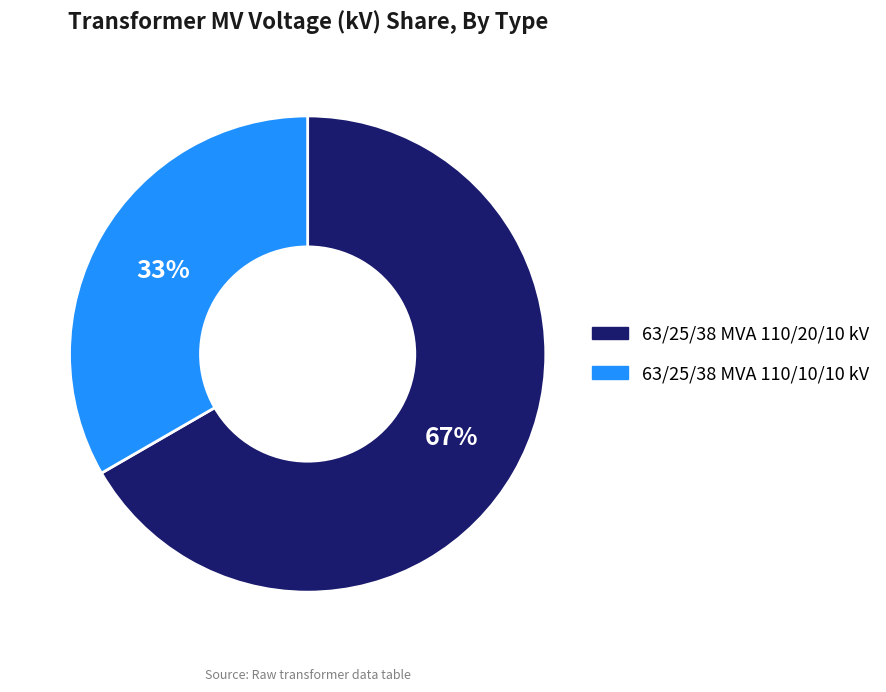

Does any single category account for the majority?

Yes